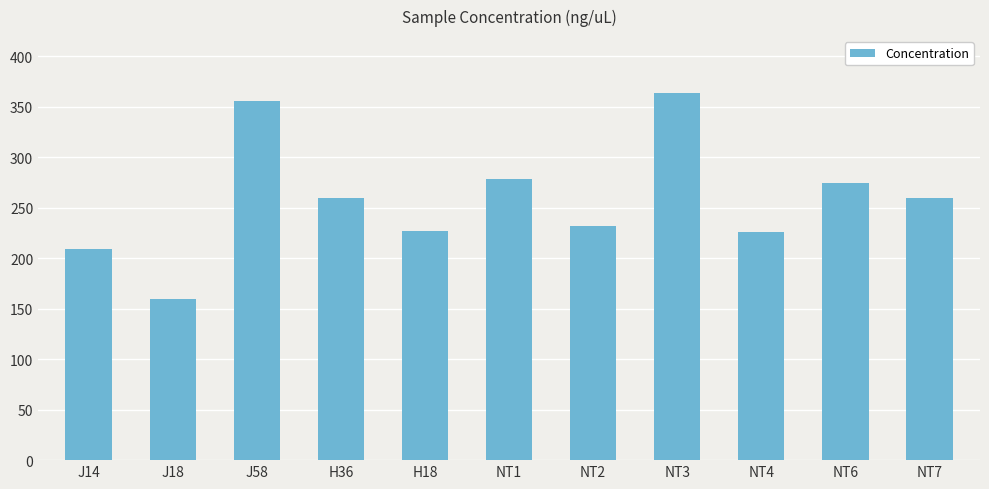

True or false: the data shows 261.6 at J18.

False